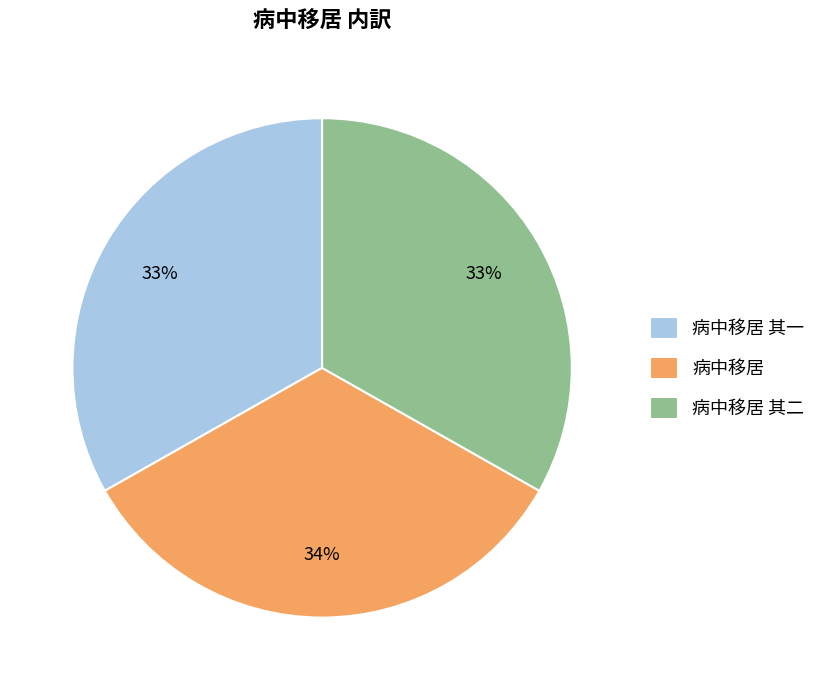

Is it true that 病中移居 is 41% of the pie?

False